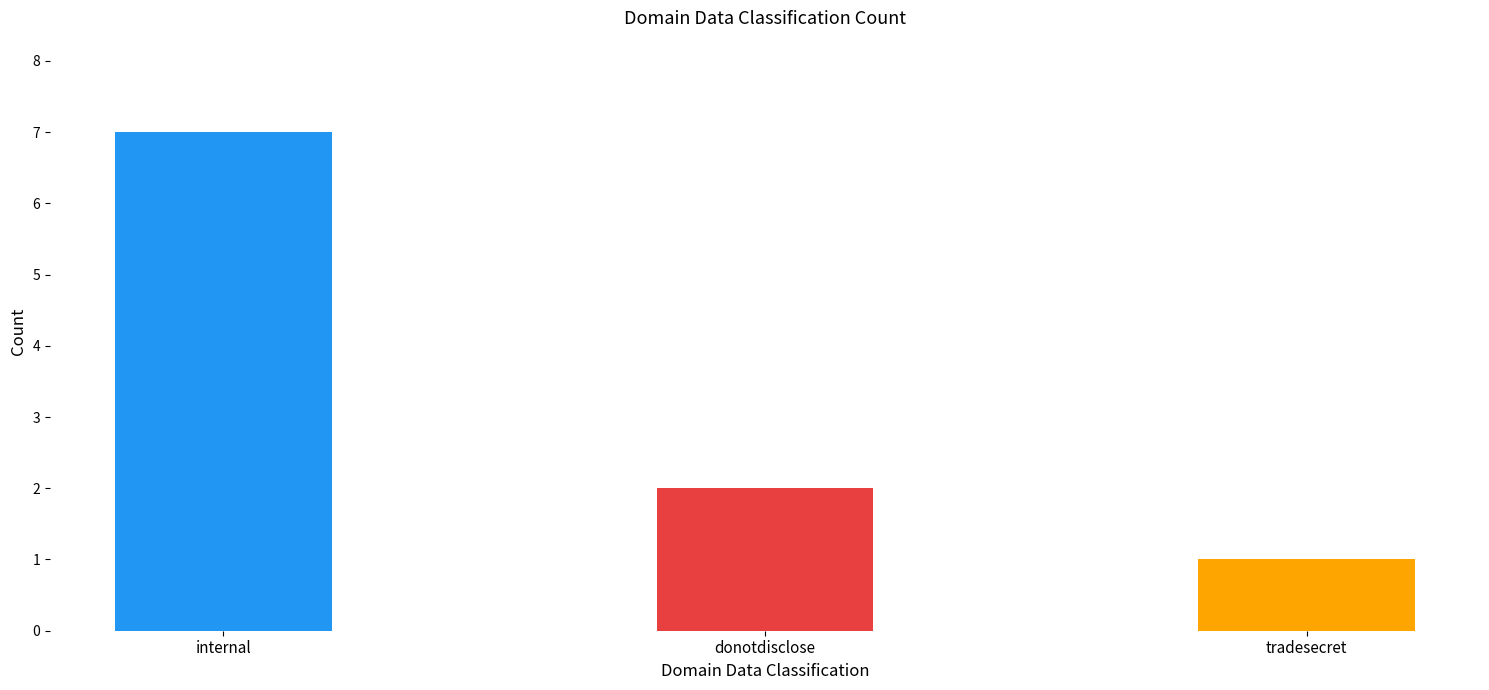

How many data points does each series have?

3